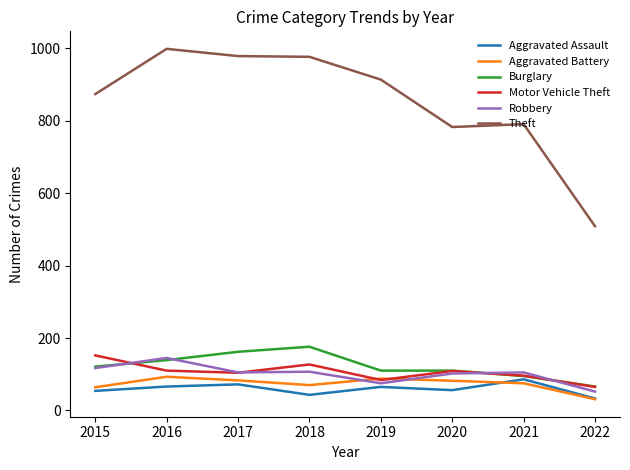

Does the chart have visible grid lines?

No